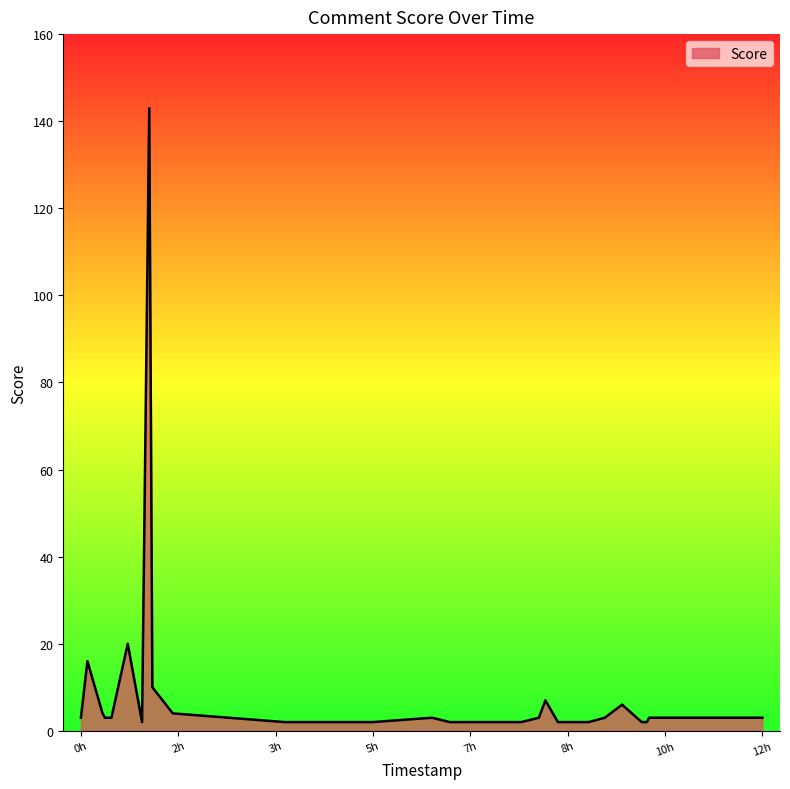

What is the difference between the maximum and minimum values?

141